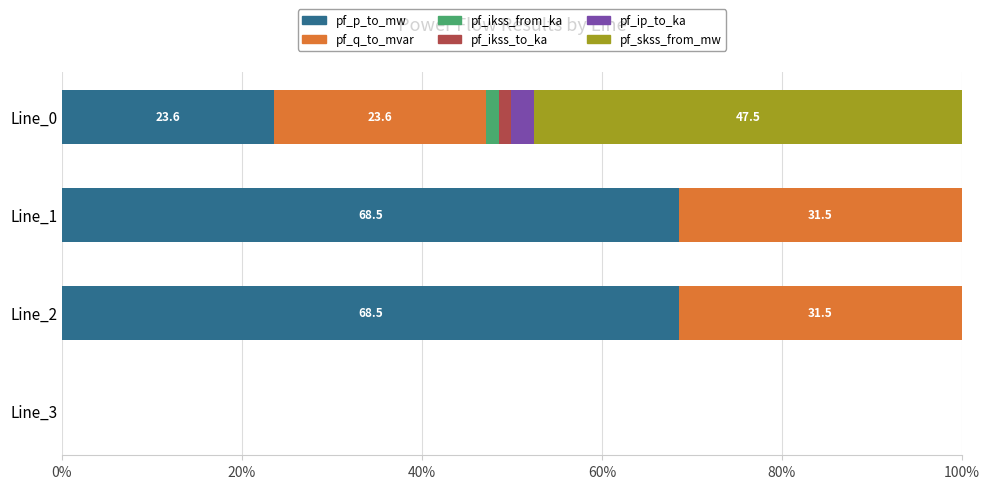

Count the number of categories in the chart.

4